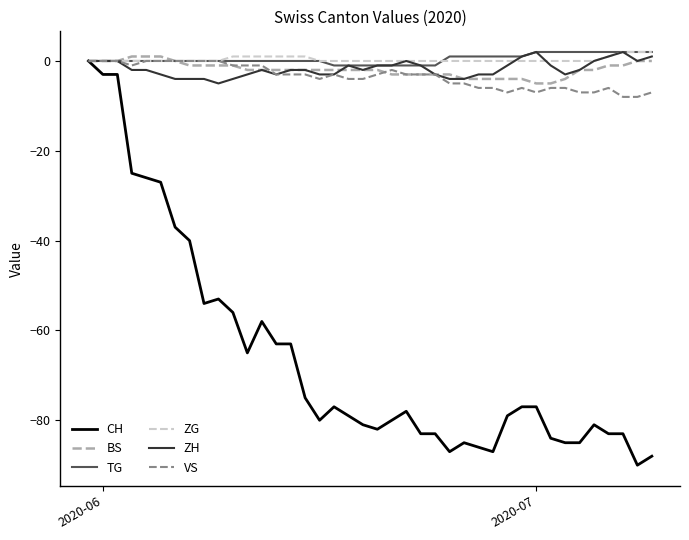

What is the smallest value displayed?

-90